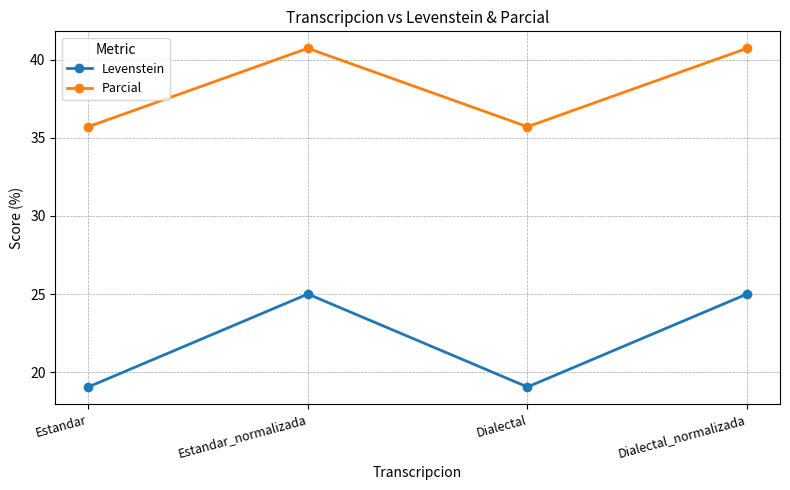

What is the label of the 1st point from the left?

Estandar